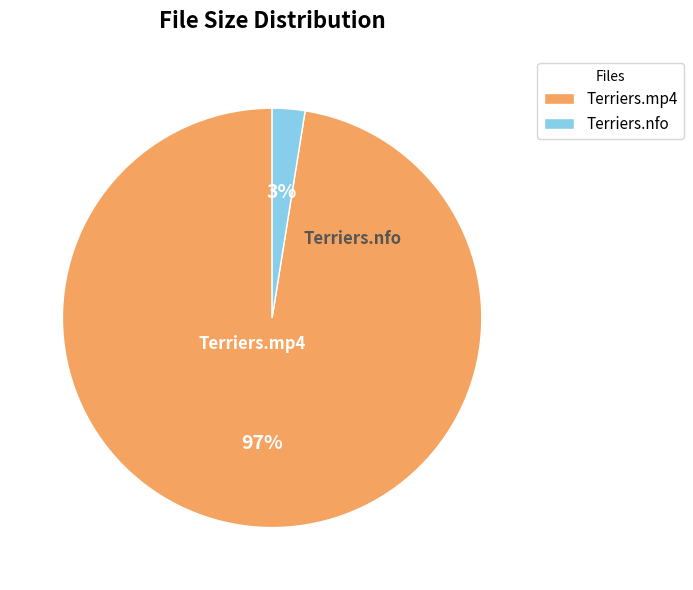

To the nearest percent, what is the average slice percentage?

50%